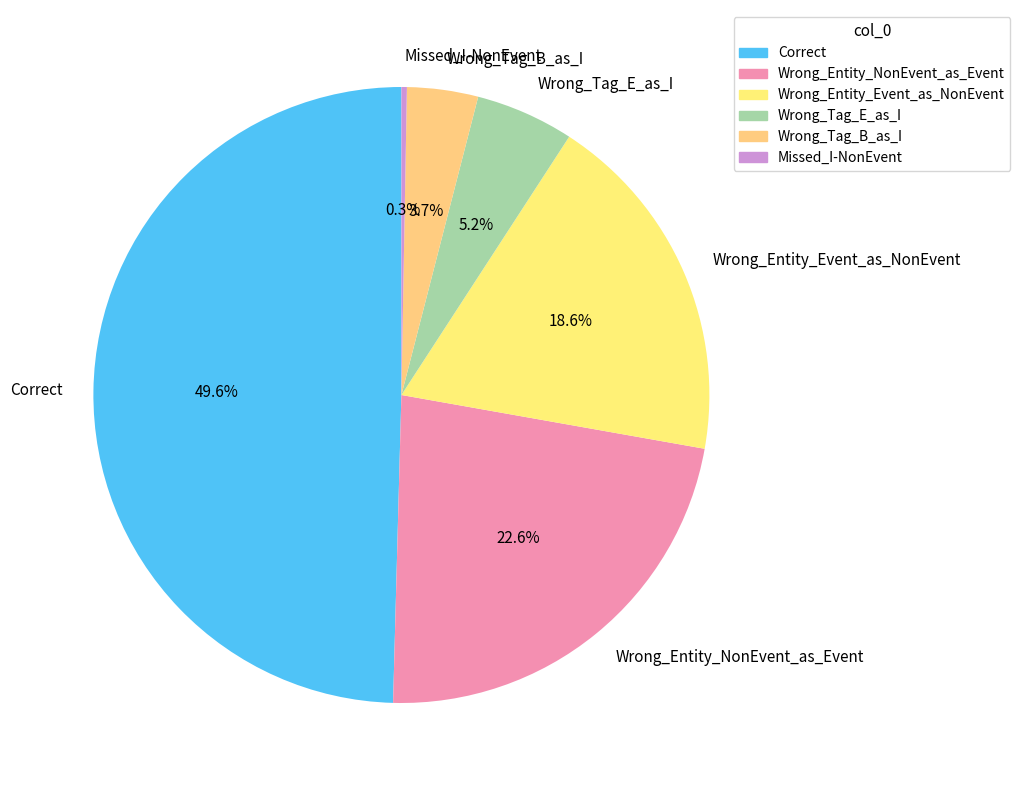

How many segments does this pie chart have?

6